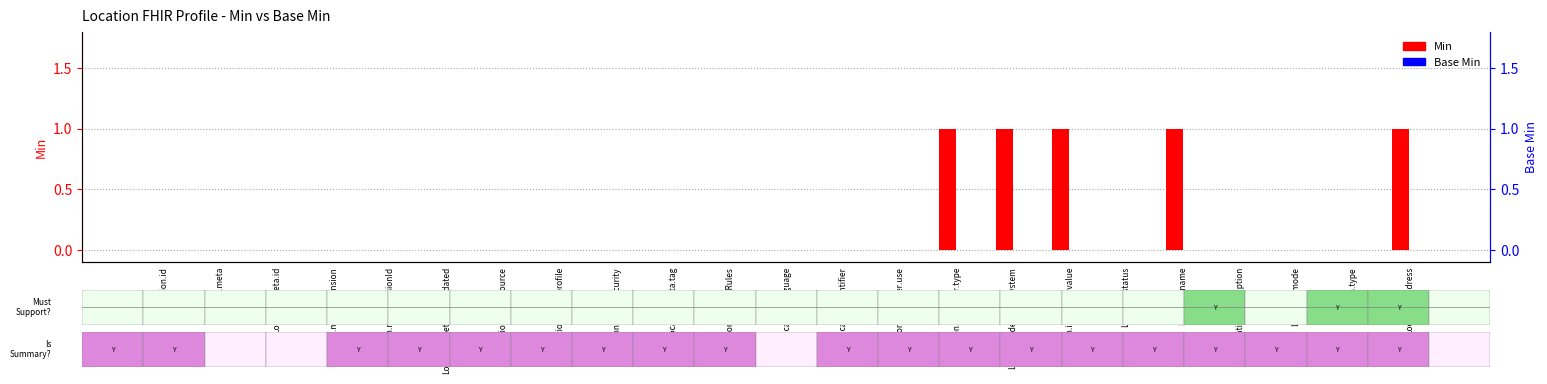

Reading left to right, list all the values displayed in this chart.

Min: Location.id=0	Location.meta=0	Location.meta.id=0	Location.meta.extension=0	Location.meta.versionId=0	Location.meta.lastUpdated=0	Location.meta.source=0	Location.meta.profile=0	Location.meta.security=0	Location.meta.tag=0	Location.implicitRules=0	Location.language=0	Location.identifier=0	Location.identifier.use=0	Location.identifier.type=1	Location.identifier.system=1	Location.identifier.value=1	Location.status=0	Location.name=1	Location.description=0	Location.mode=0	Location.type=0	Location.address=1
Base Min: Location.id=0	Location.meta=0	Location.meta.id=0	Location.meta.extension=0	Location.meta.versionId=0	Location.meta.lastUpdated=0	Location.meta.source=0	Location.meta.profile=0	Location.meta.security=0	Location.meta.tag=0	Location.implicitRules=0	Location.language=0	Location.identifier=0	Location.identifier.use=0	Location.identifier.type=0	Location.identifier.system=0	Location.identifier.value=0	Location.status=0	Location.name=0	Location.description=0	Location.mode=0	Location.type=0	Location.address=0